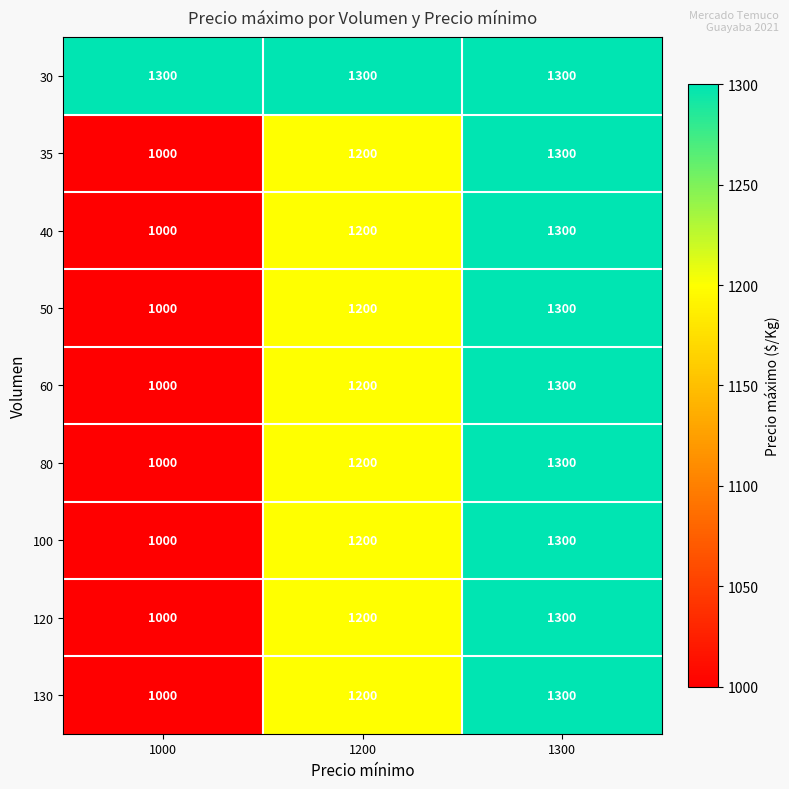

The 80 series shows 757 at 1200. True or false?

False